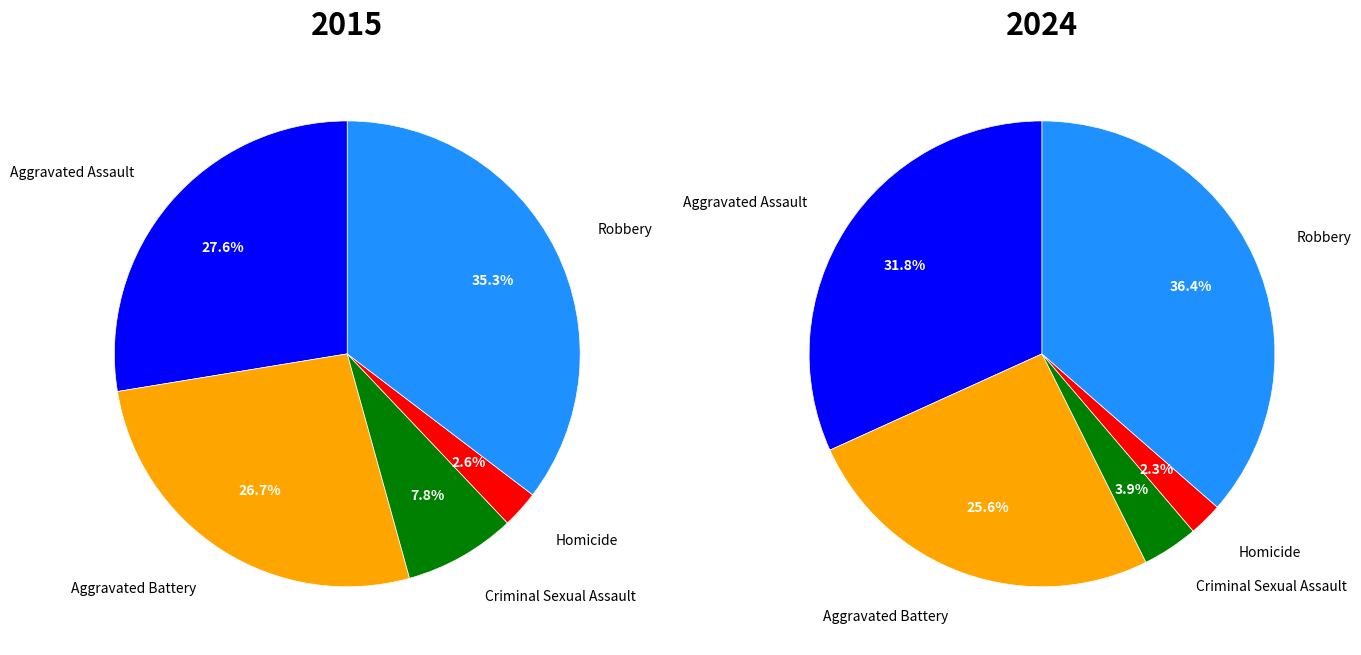

Rank the series by their average value, from lowest to highest.

2015, 2024